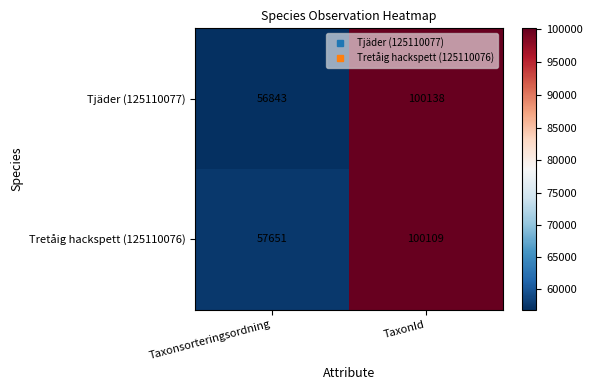

True or false: Tjäder (125110077) has a value of 100138 at TaxonId.

True